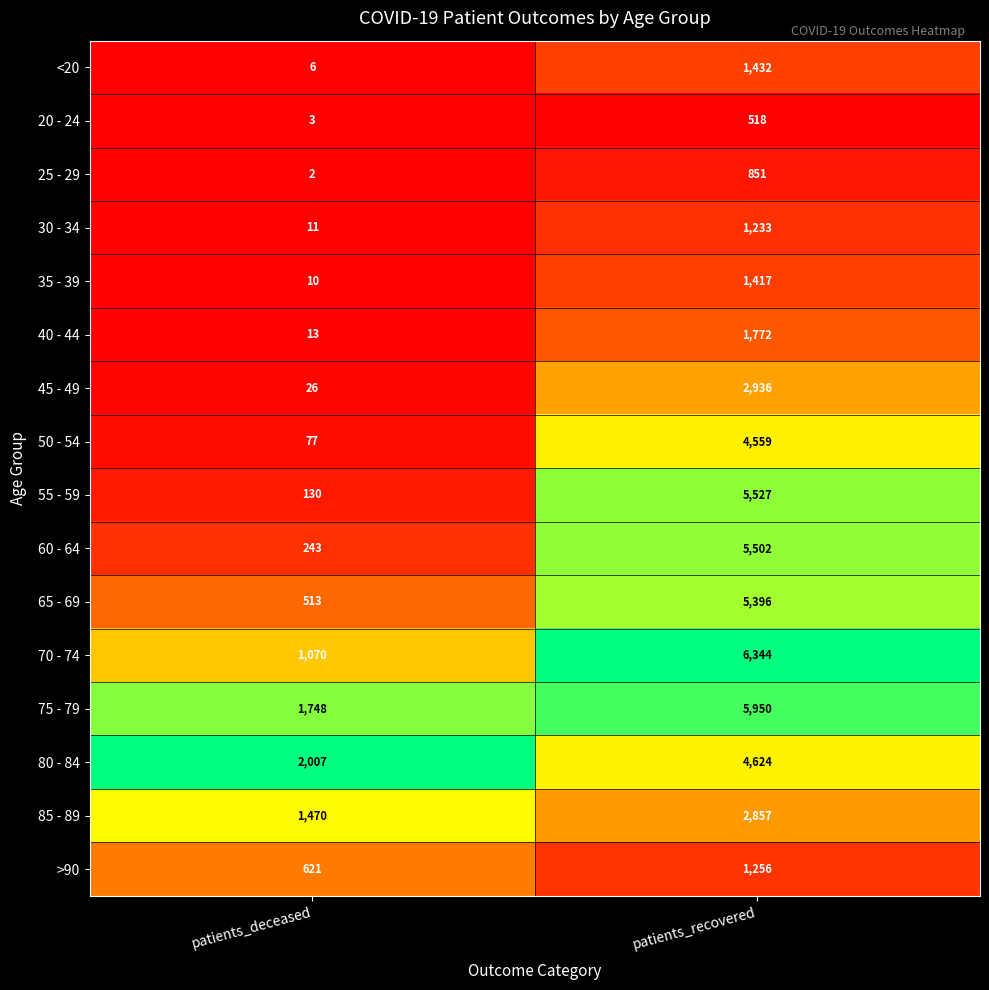

Which series has the largest total across all categories?

75 - 79